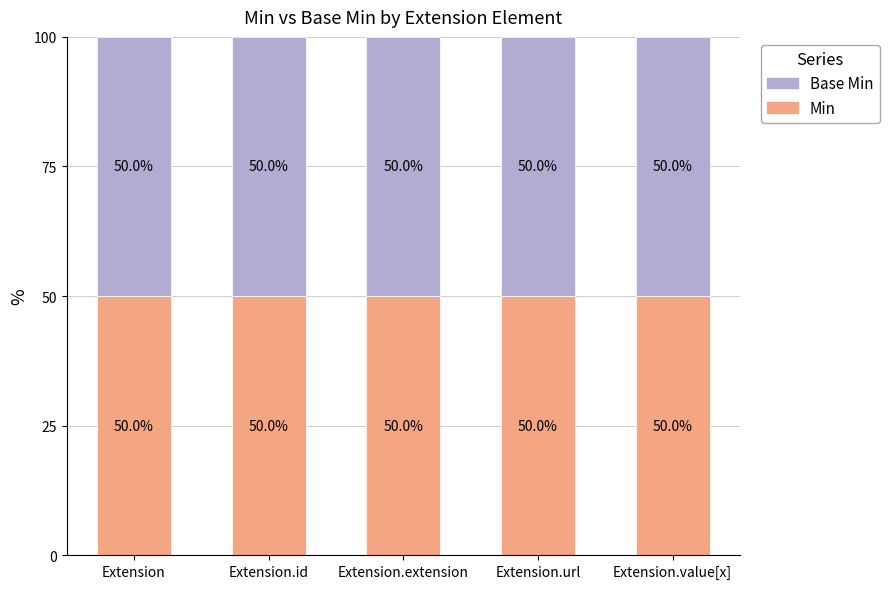

At Extension, list the series in order from largest to smallest.

Min, Base Min